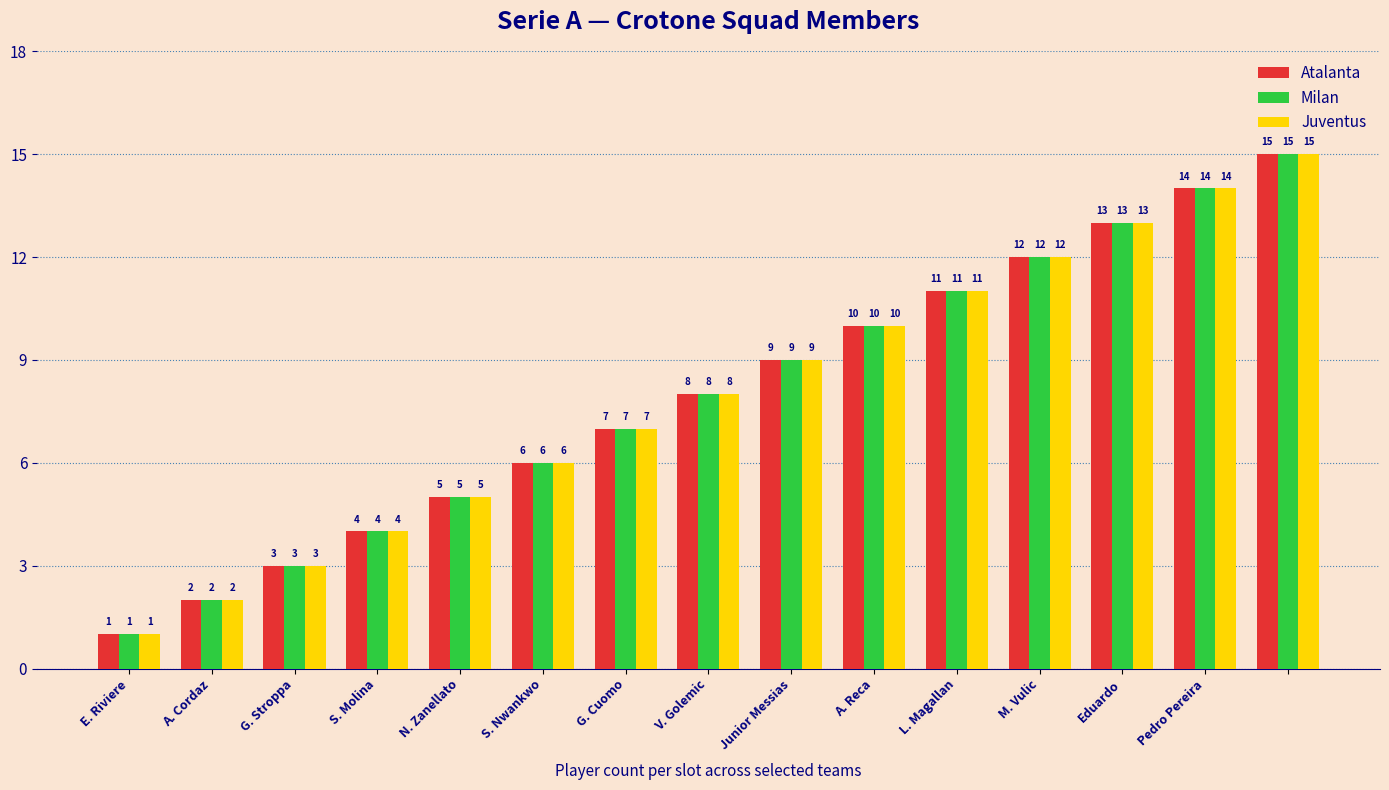

How many bars are there in total?

45